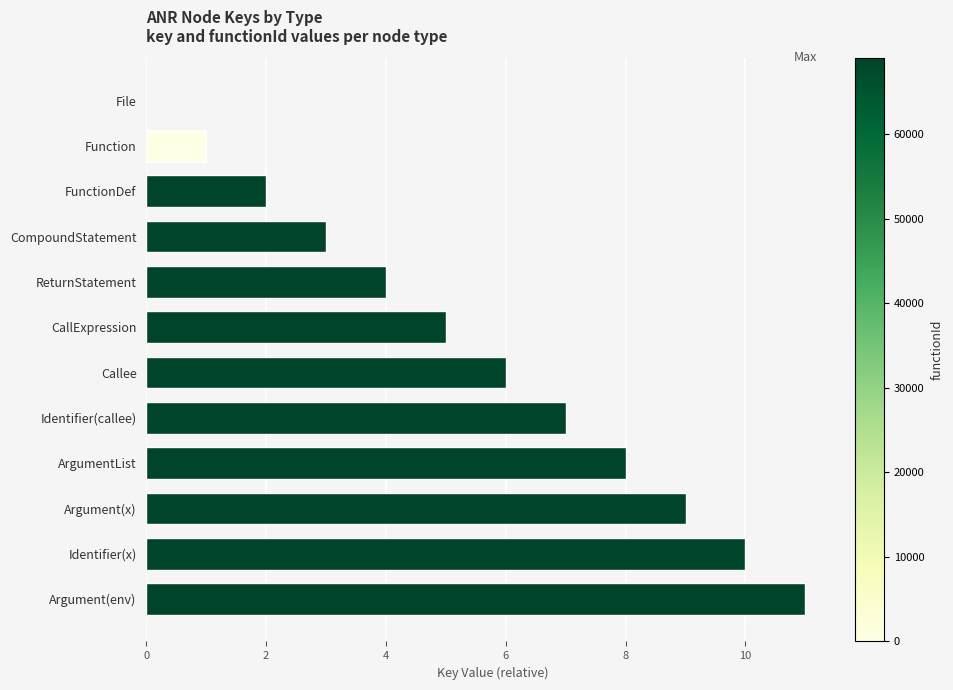

The value at Argument(x) is 14. True or false?

False